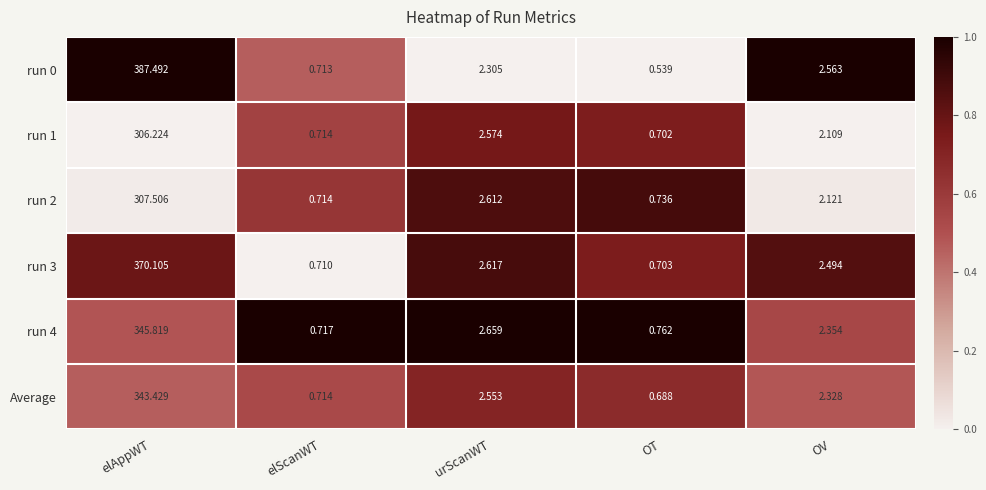

Which label corresponds to the largest value in the chart?

elAppWT